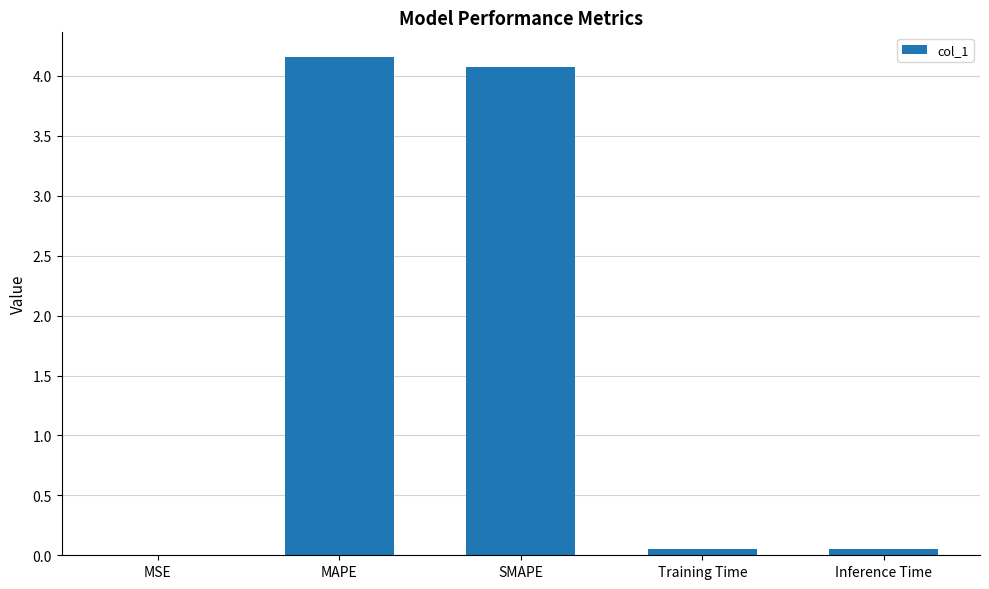

True or false: the data shows 6.7 at MAPE.

False